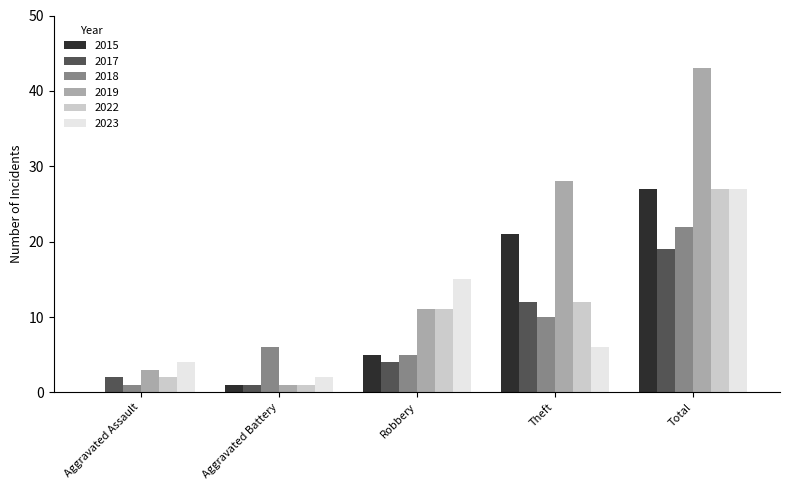

What value does the 2022 series have at Theft?

12